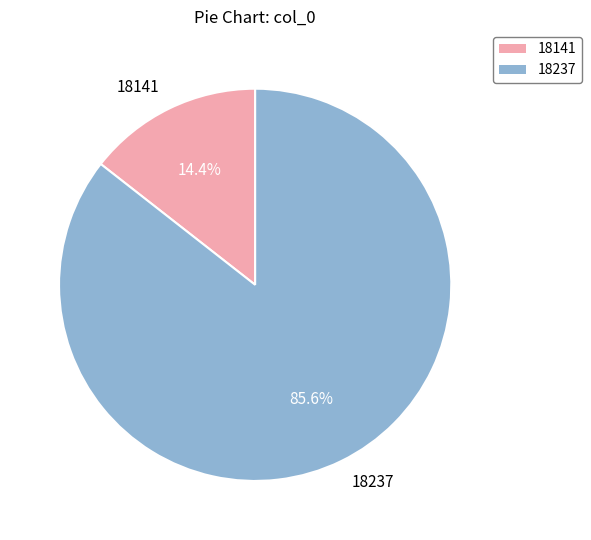

Approximately how many times larger is the value at 18237 compared to 18141?

5.9